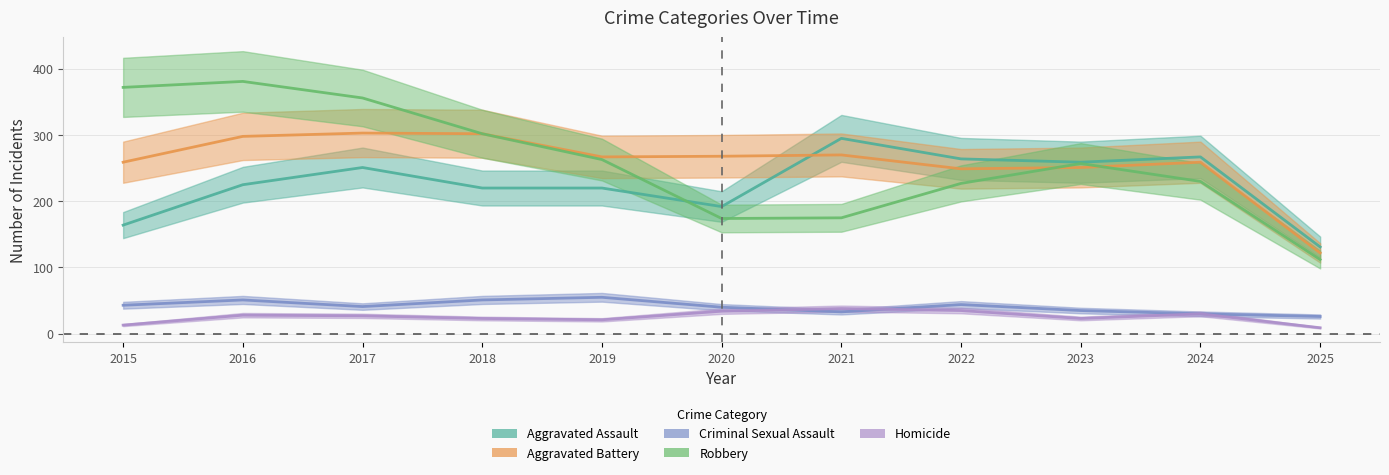

Is it true that Aggravated Battery equals 118 at 2016?

False